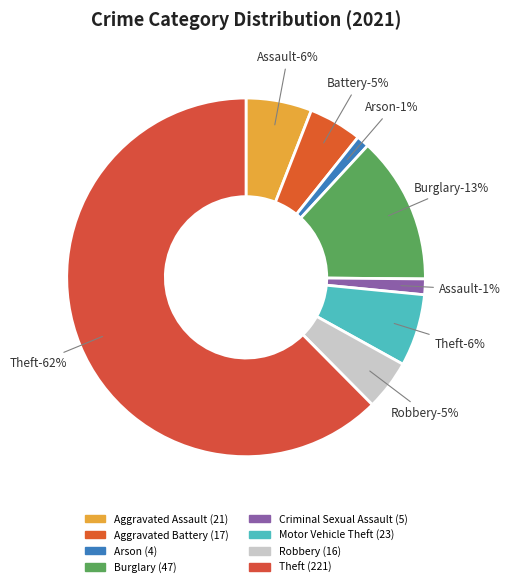

True or false: Aggravated Assault accounts for 14% of the total.

False